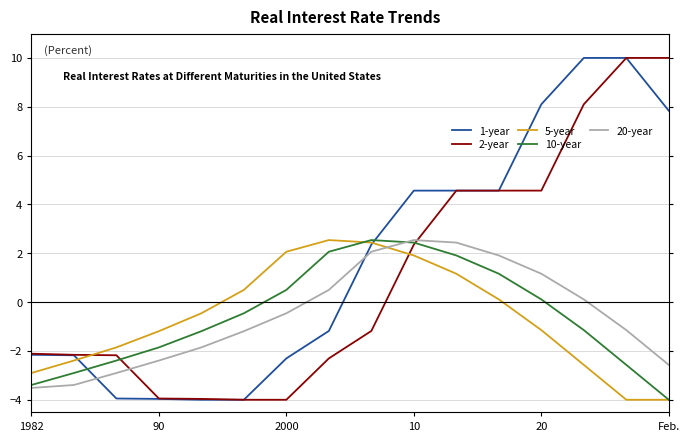

What is the smallest value displayed?

-4.0